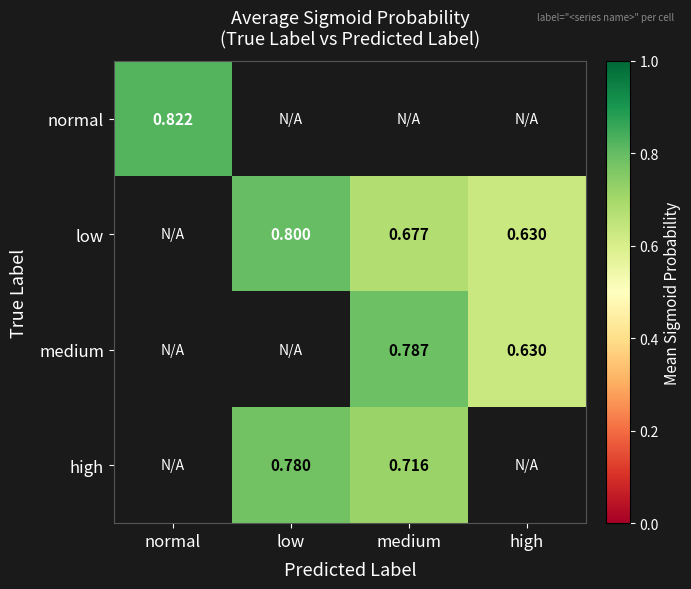

Is the value of normal at normal greater than the value of high at medium?

Yes